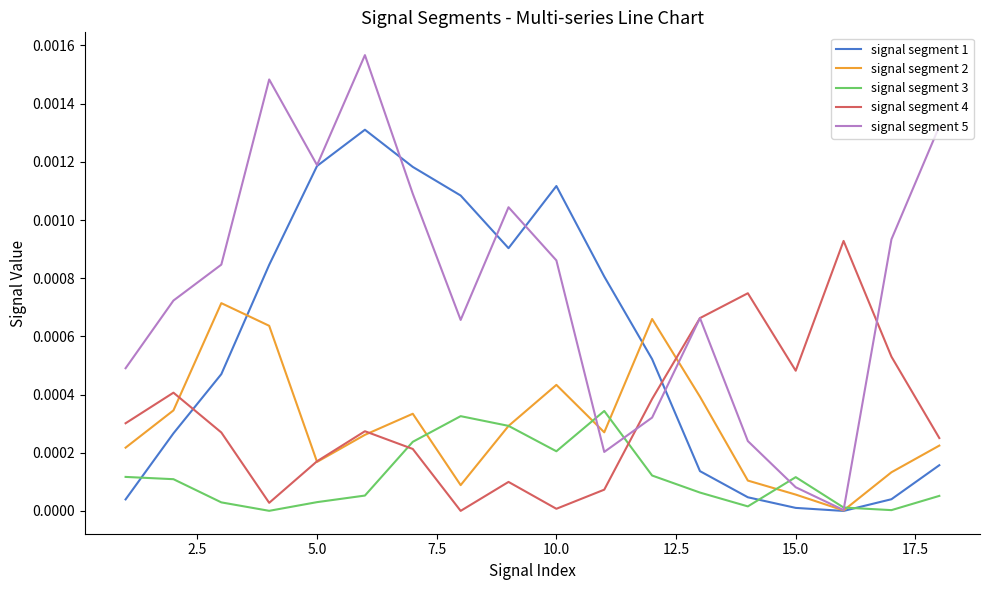

How many lines are shown in the chart?

5